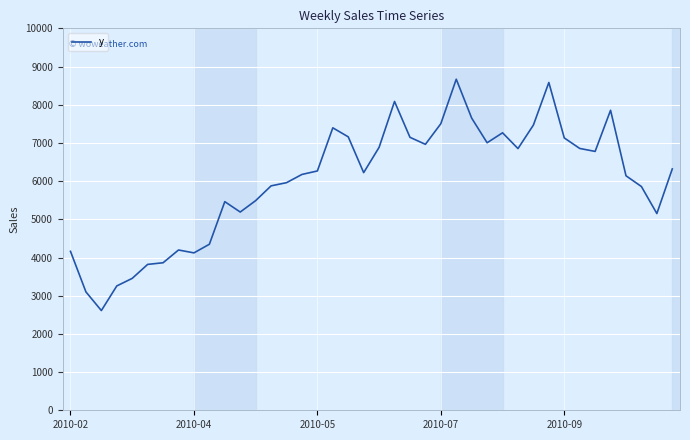

What is the minimum value shown in the chart?

2610.9